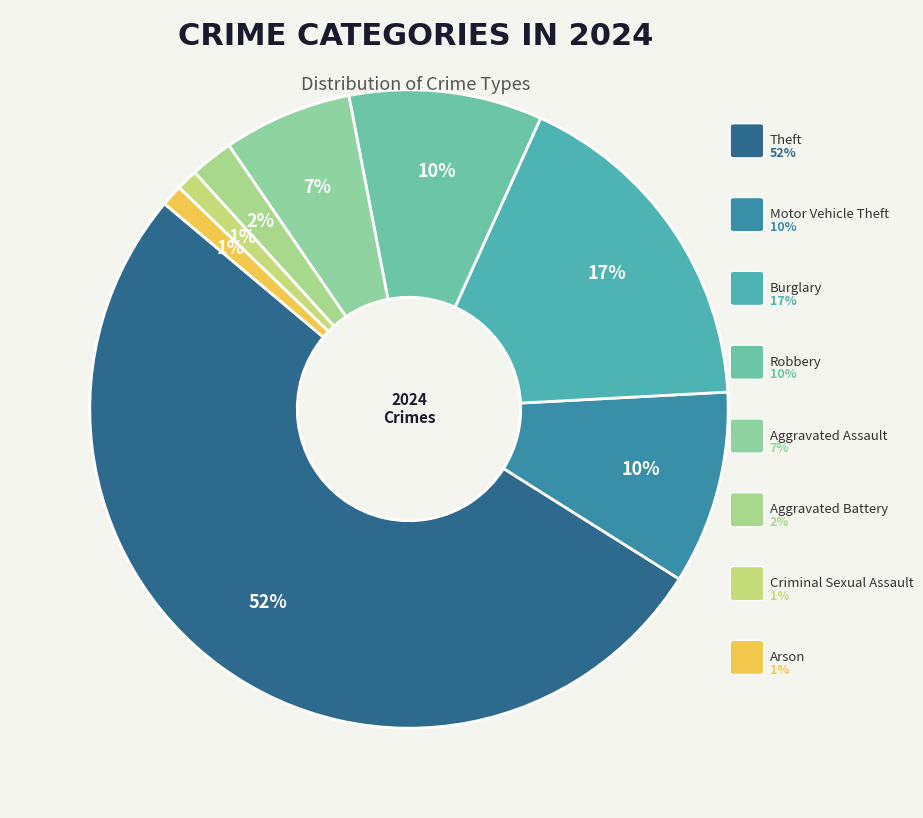

How many segments does this pie chart have?

8